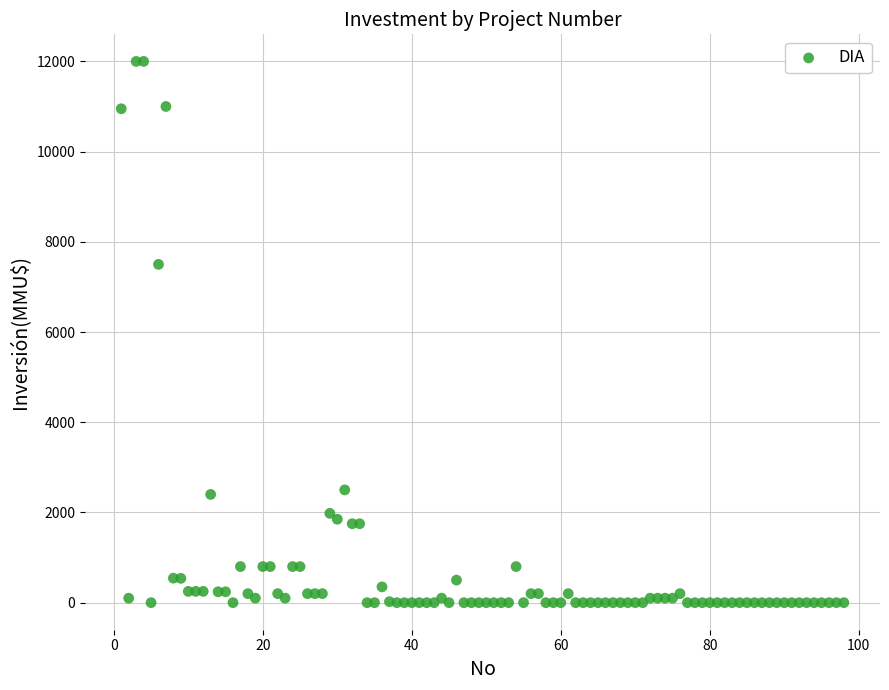

What Y value in the scatter plot is closest to 6000?

7500